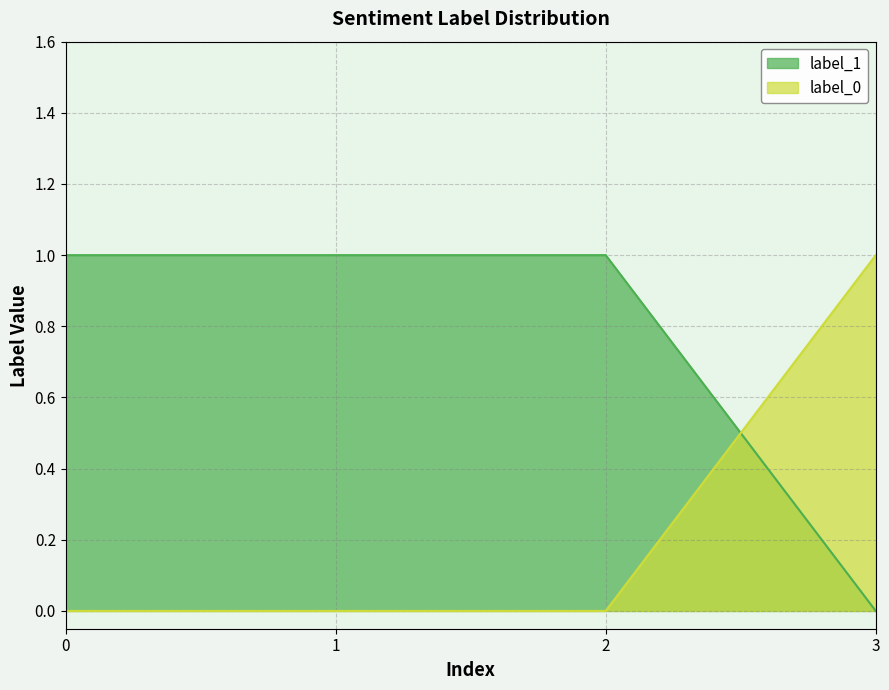

Rank the series by their average value, from highest to lowest.

label_1, label_0